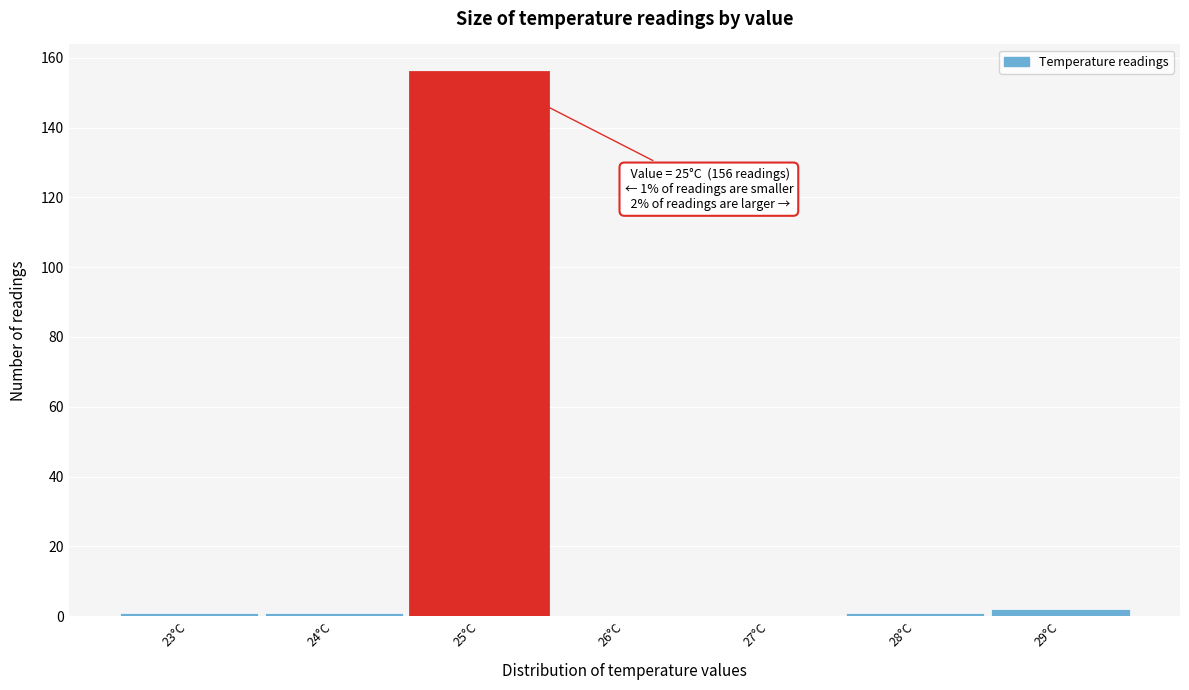

Over which range of the x-axis is the bar tallest?

24.5 to 25.5